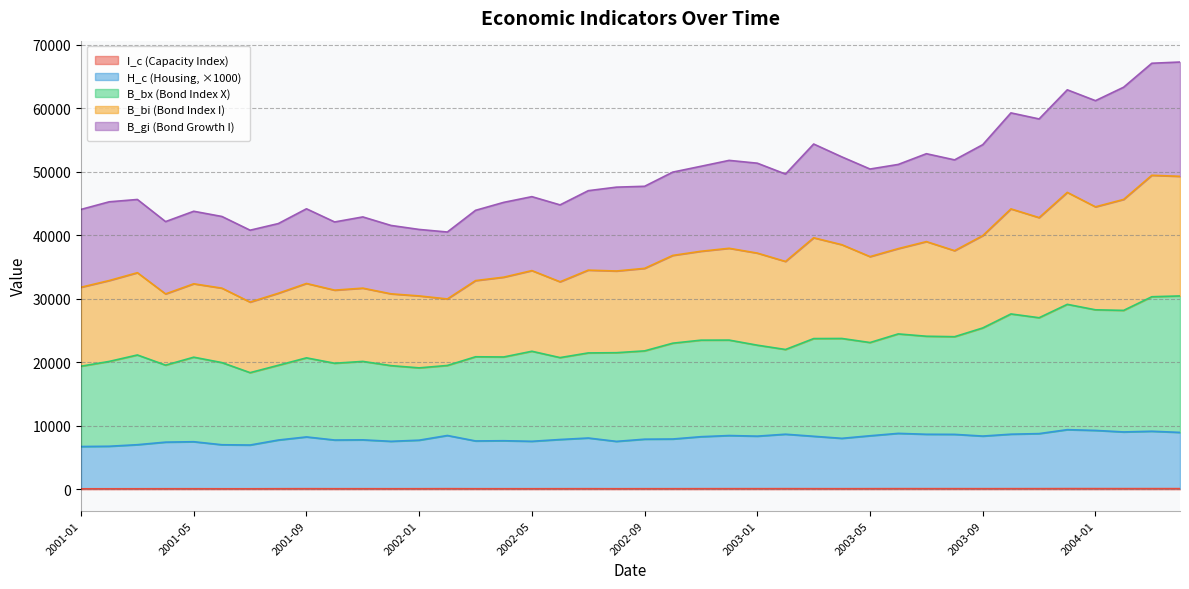

True or false: B_bi and I_c cross at least once.

False